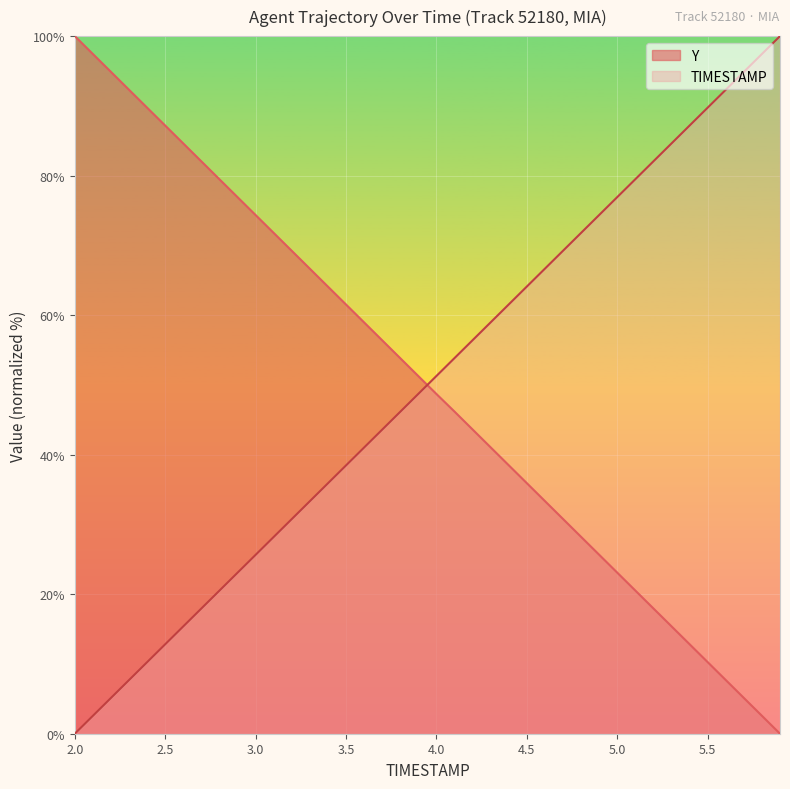

True or false: TIMESTAMP has more than 1 points higher than both neighbors.

False